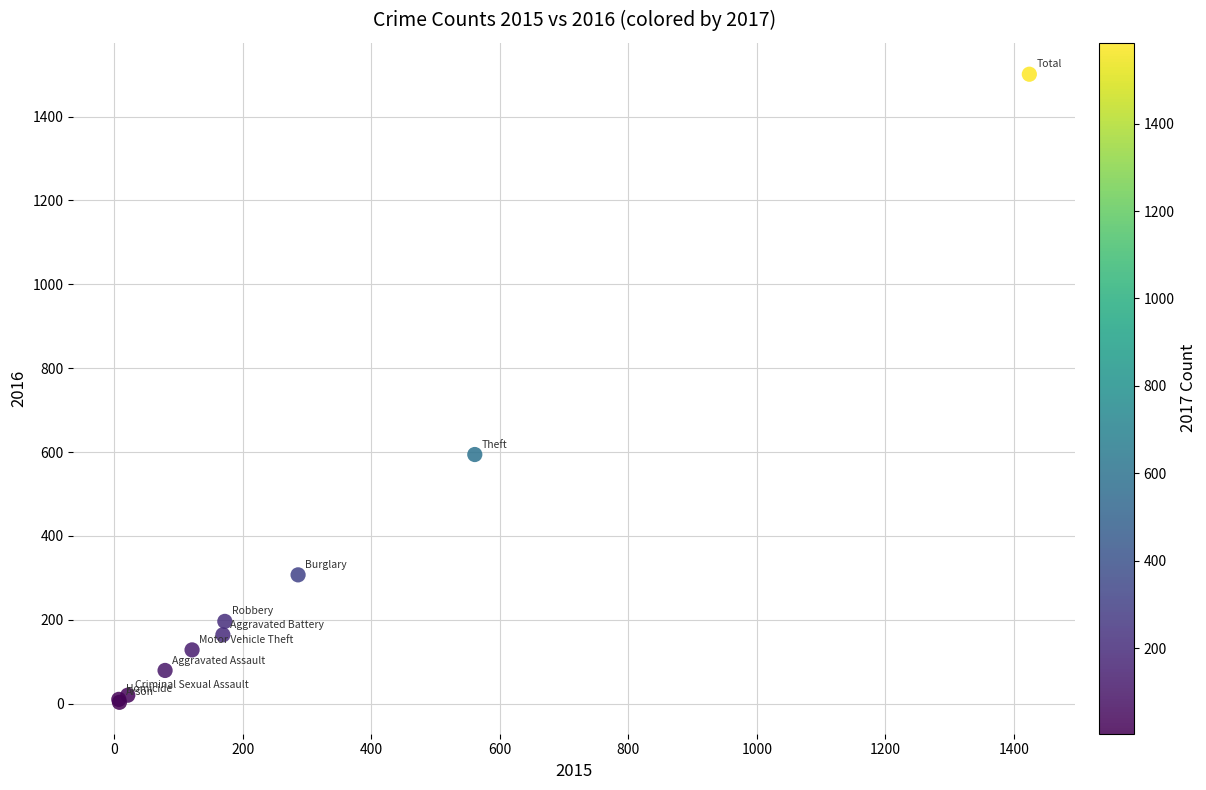

What Y value in the scatter plot is closest to 752?

594